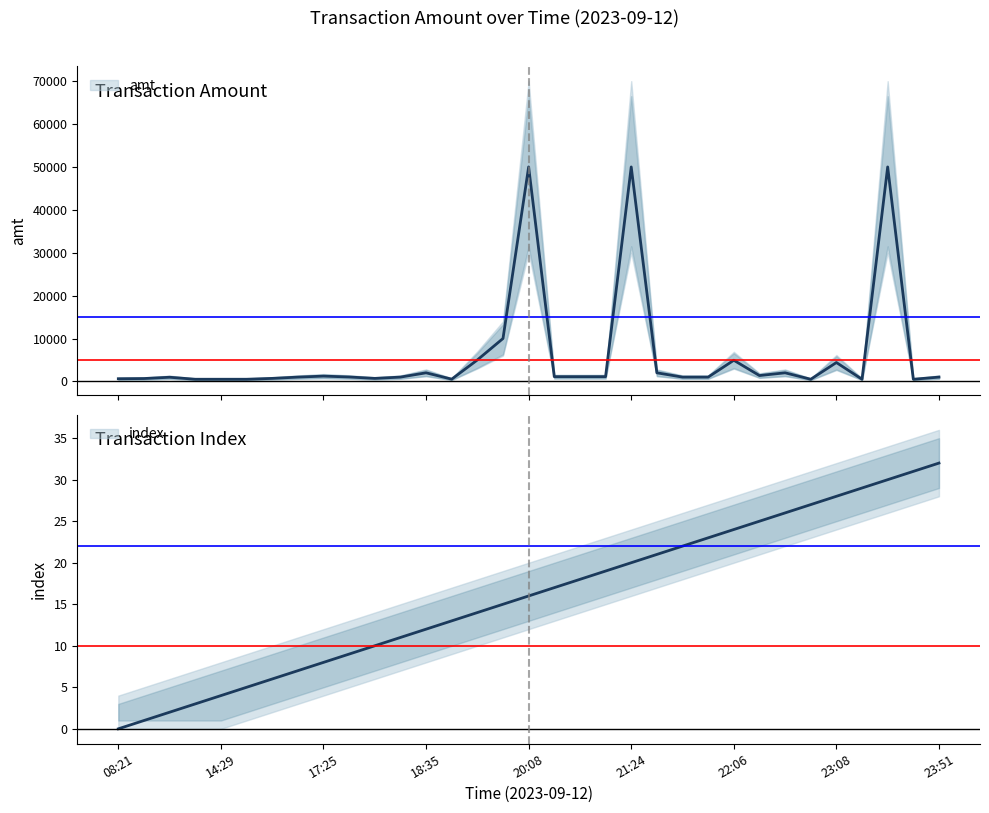

What is the maximum value shown in the chart?

50000.0